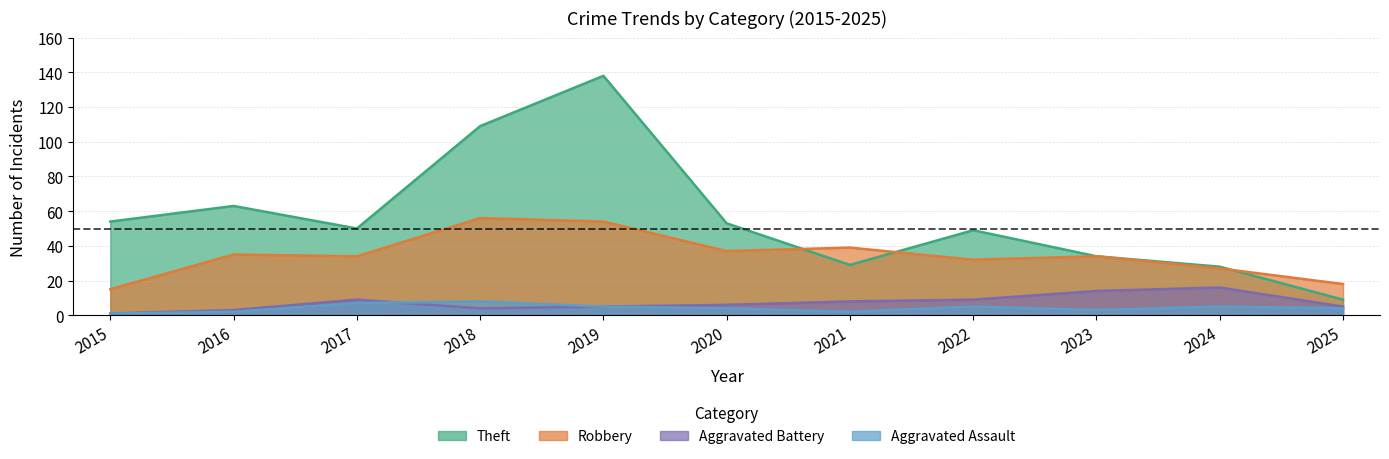

Rank the series by their maximum value, from lowest to highest.

Aggravated Assault, Aggravated Battery, Robbery, Theft